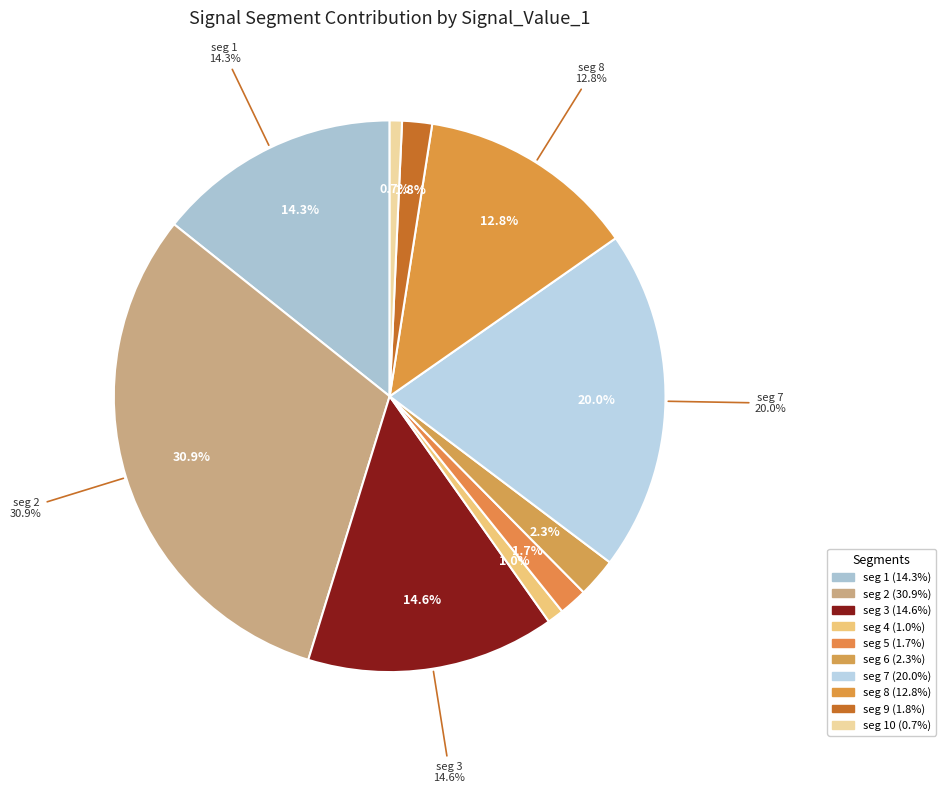

Count the number of slices in the pie.

10